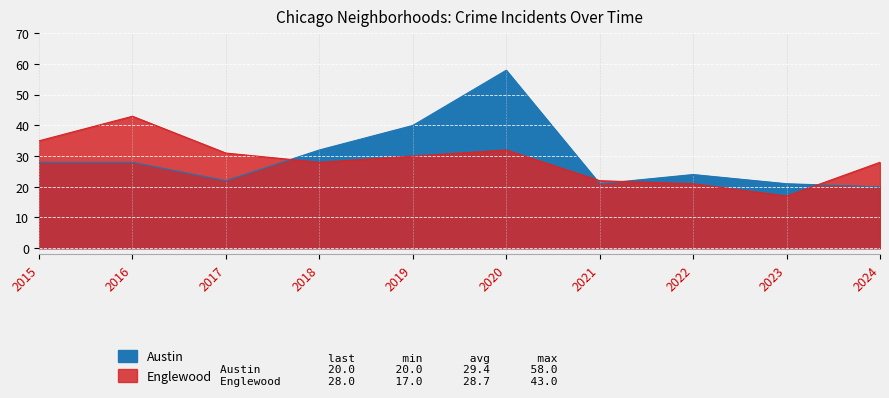

What is the value of the Englewood point at the 3rd from the left?

31